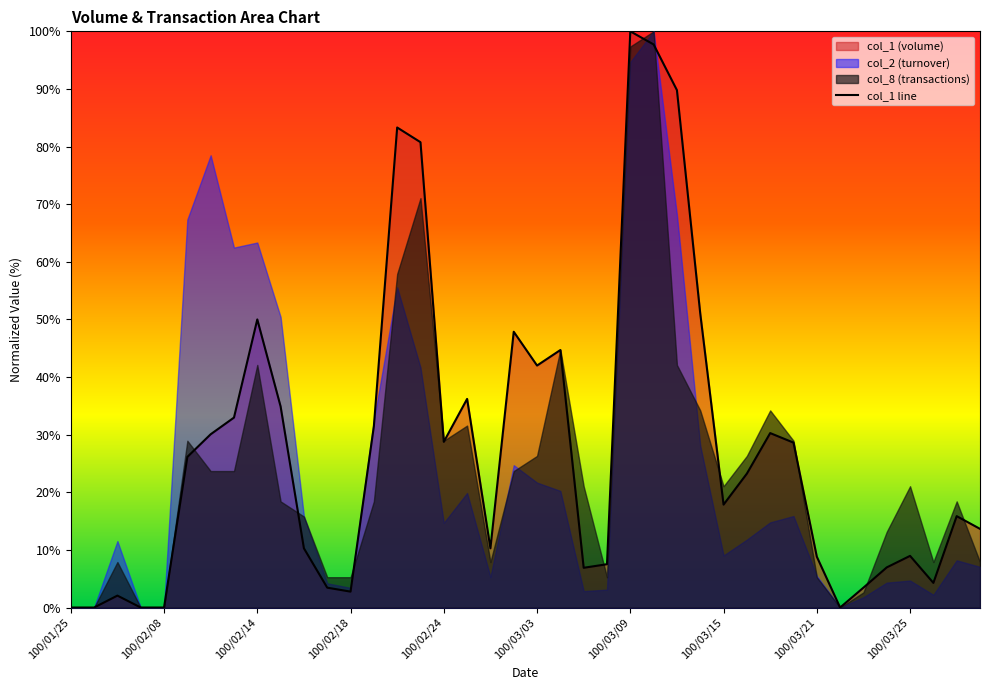

Which category has the highest value in the col_1 line series?

100/03/09